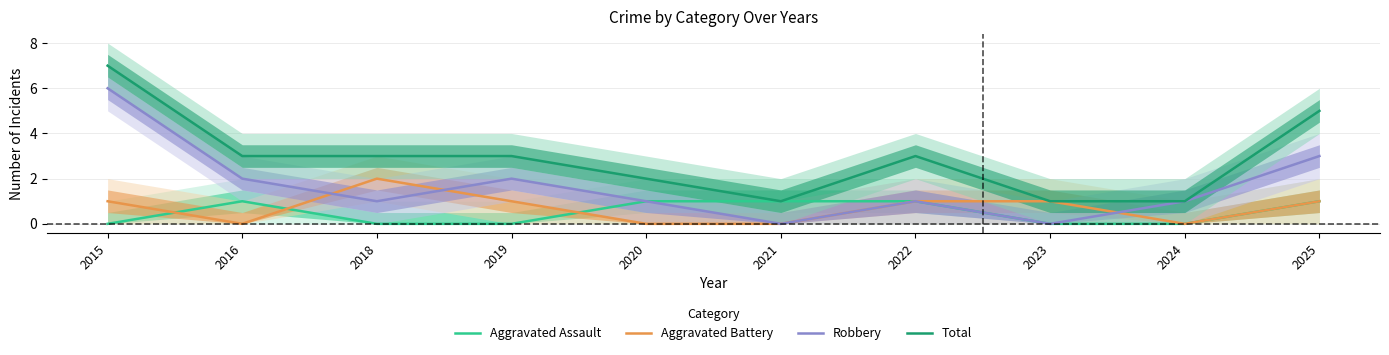

What is the spread (max minus min) of values at 2015?

7